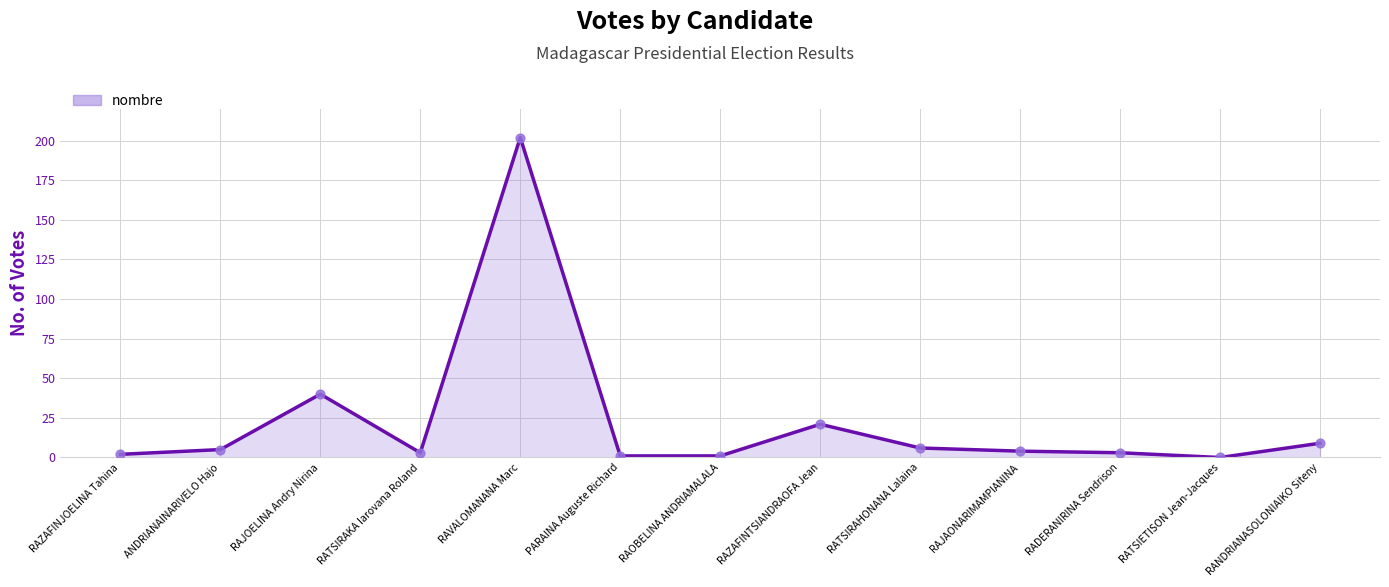

What is the change in value from RAJOELINA Andry Nirina to RAVALOMANANA Marc?

+162